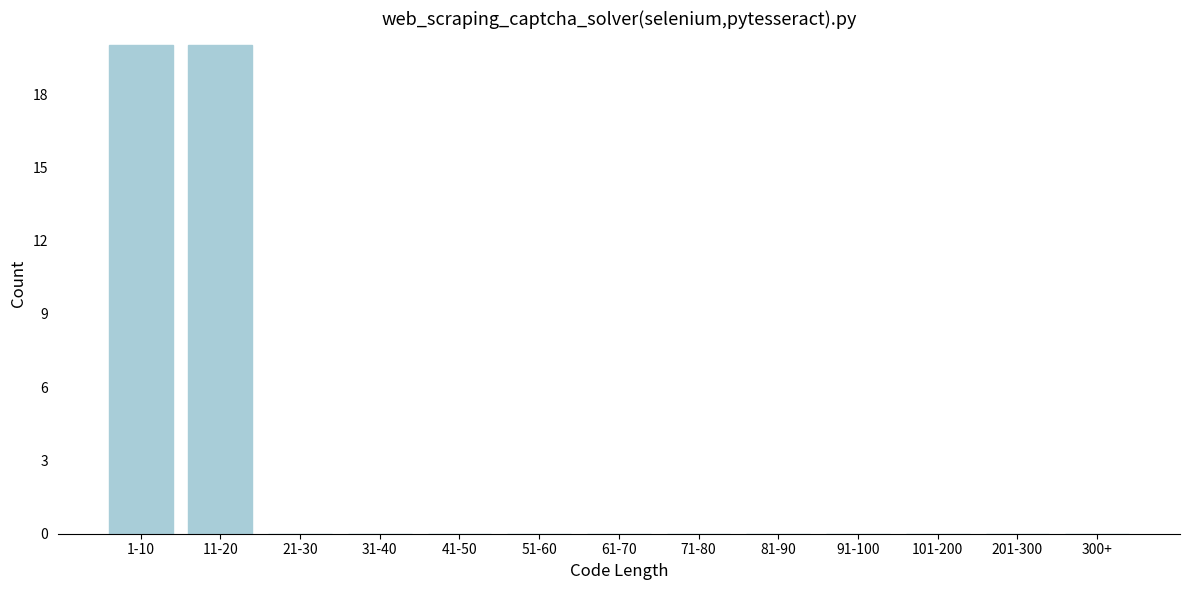

Reading left to right, list all the values displayed in this chart.

1-10=20	11-20=20	21-30=0	31-40=0	41-50=0	51-60=0	61-70=0	71-80=0	81-90=0	91-100=0	101-200=0	201-300=0	300+=0